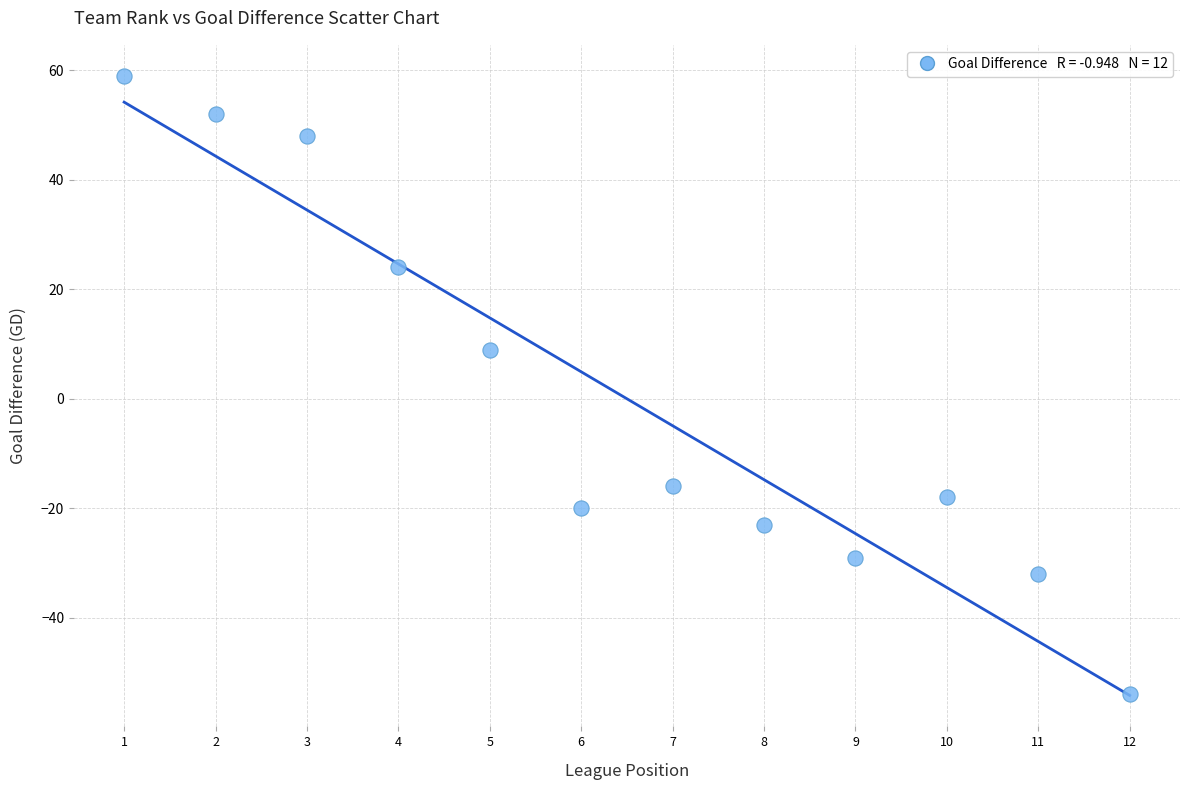

What is the range of Y values (max minus min)?

113